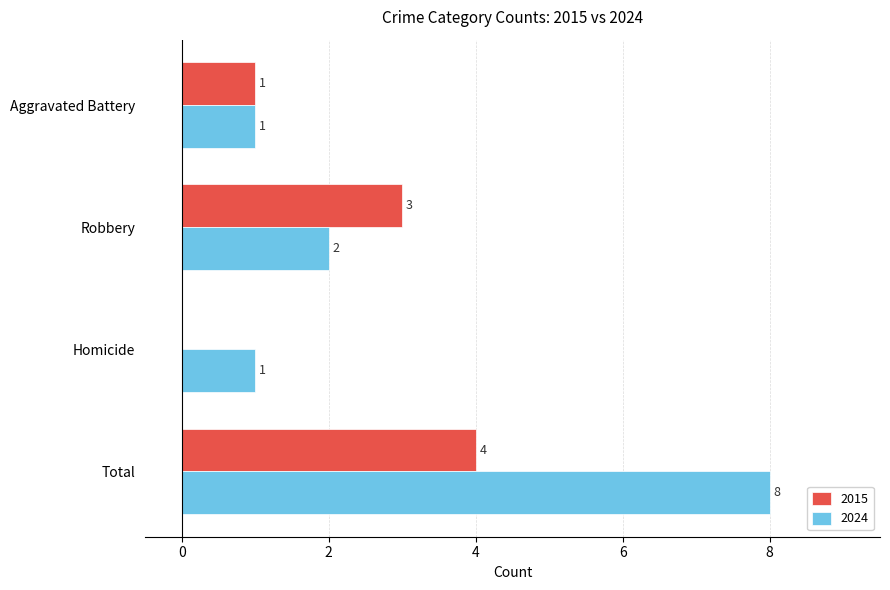

The value of 2024 at Aggravated Battery is 1. True or false?

True